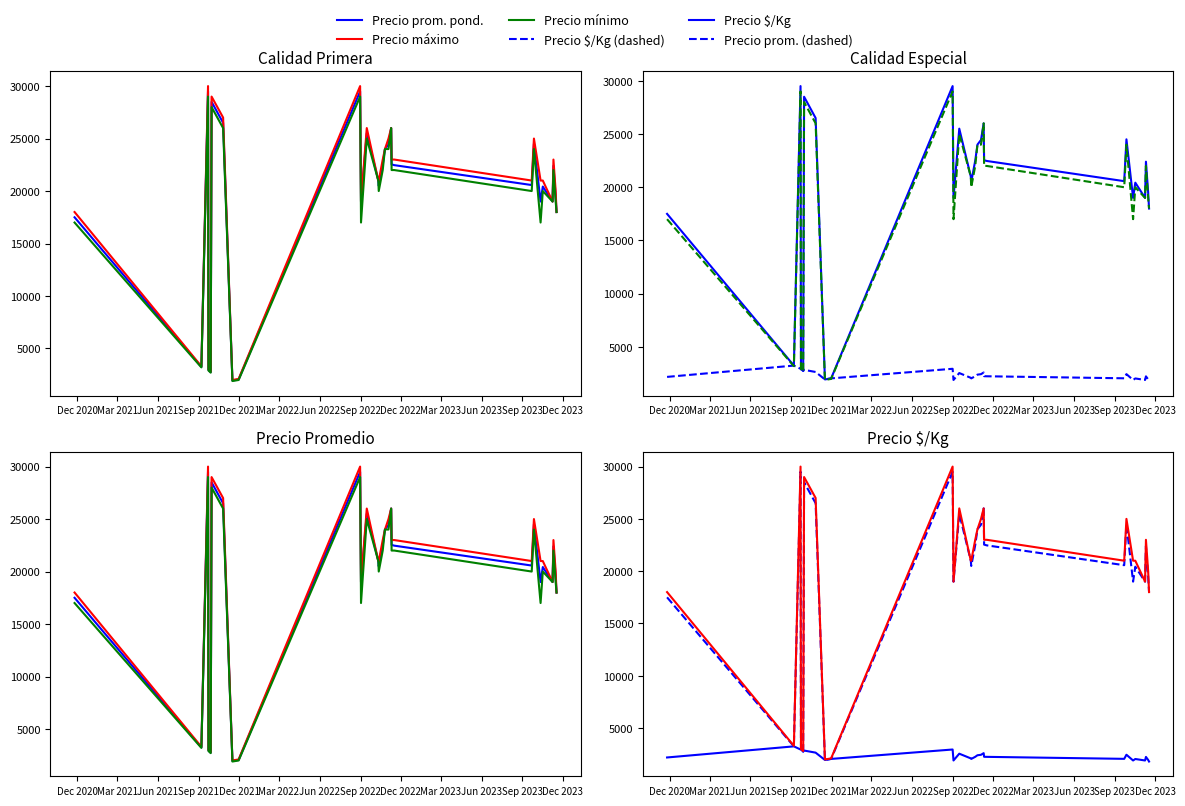

What are all the series names shown in the legend?

Precio prom. pond., Precio máximo, Precio mínimo, Precio $/Kg (dashed), Precio $/Kg, Precio prom. (dashed)